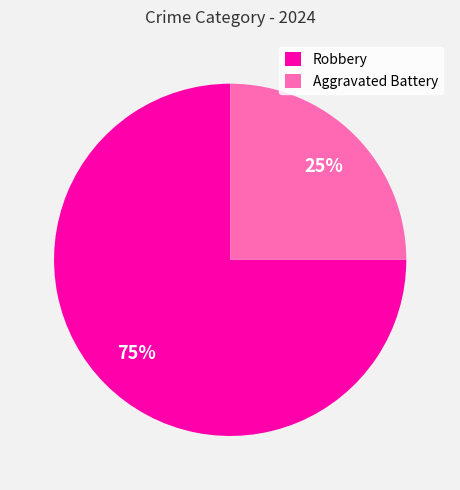

How many slices are in this pie chart?

2